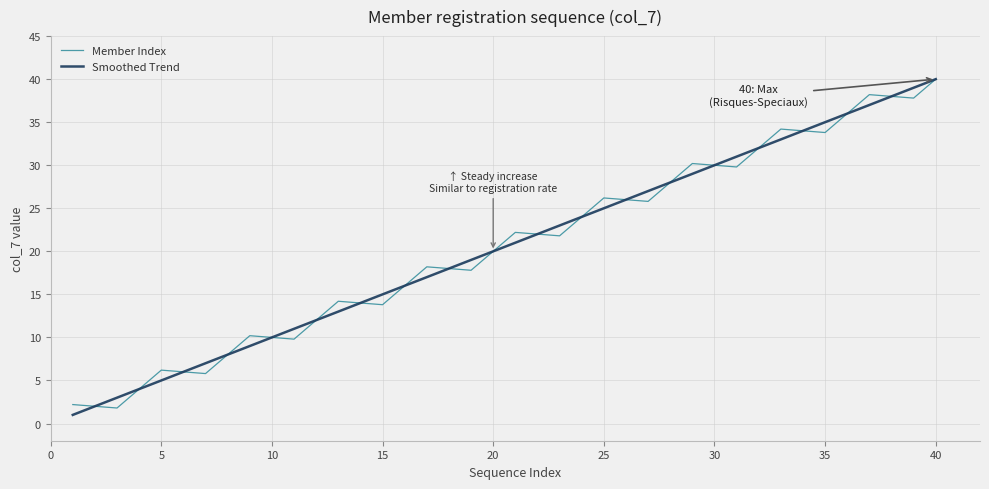

What are all the series names shown in the legend?

Member Index, Smoothed Trend